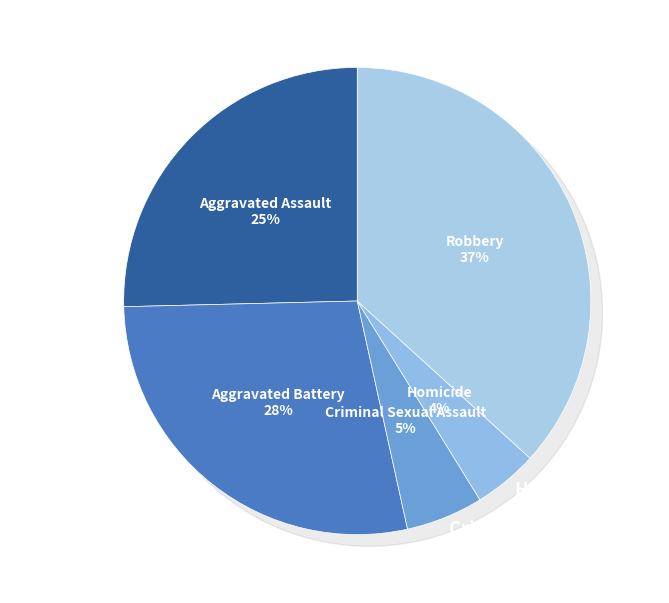

To the nearest percent, what is the combined percentage of Robbery and Criminal Sexual Assault?

42%